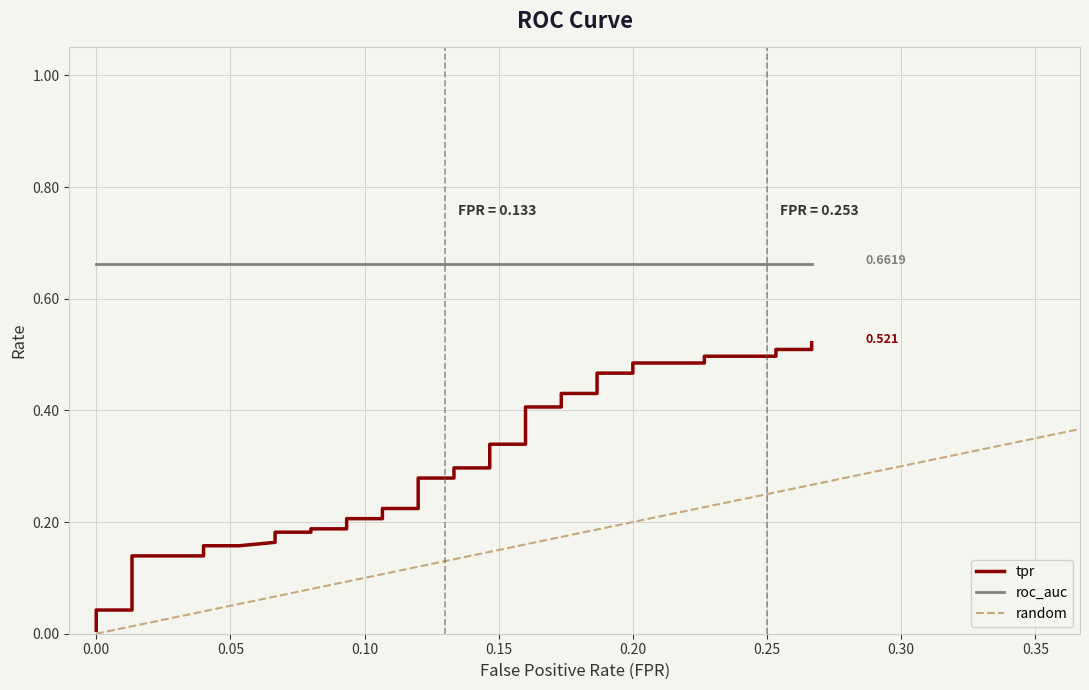

Reading left to right, list all the values displayed in this chart.

0.0	0.0	0.0	0.0	0.0	0.1	0.1	0.2	0.2	0.2	0.2	0.2	0.2	0.2	0.2	0.2	0.2	0.2	0.2	0.2	0.3	0.3	0.3	0.3	0.3	0.3	0.3	0.4	0.4	0.4	0.4	0.5	0.5	0.5	0.5	0.5	0.5	0.5	0.5	0.5